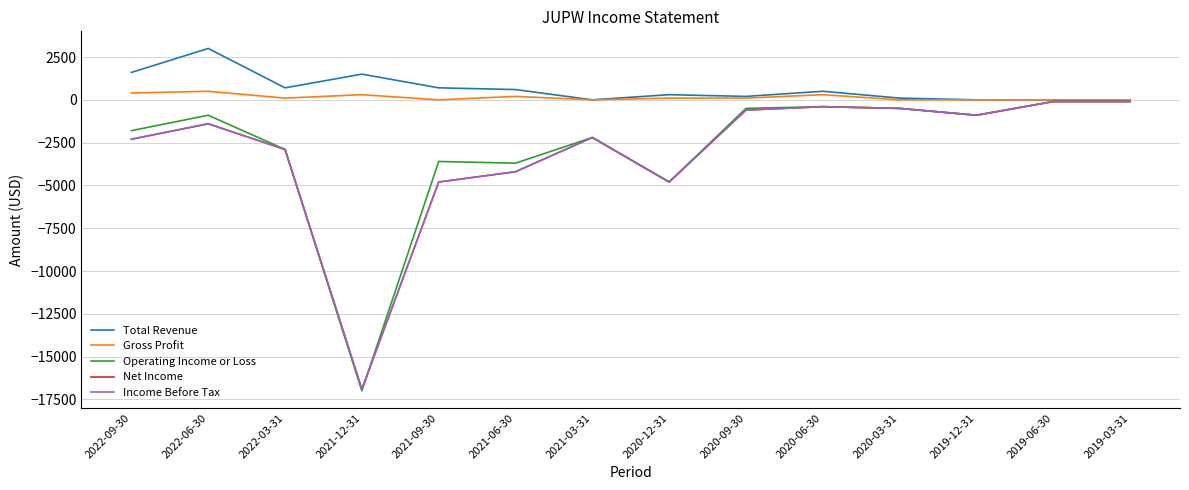

What position from the left is 2021-12-31?

4